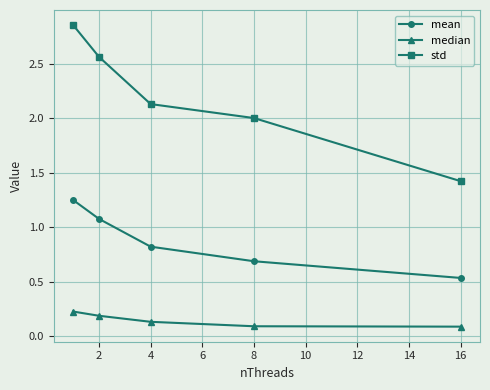

True or false: std and mean cross at least once.

False